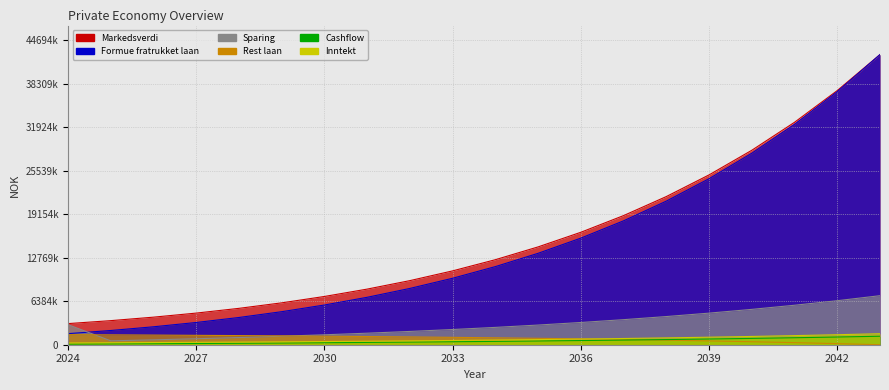

Is it true that Rest laan equals 0 at 2043?

True